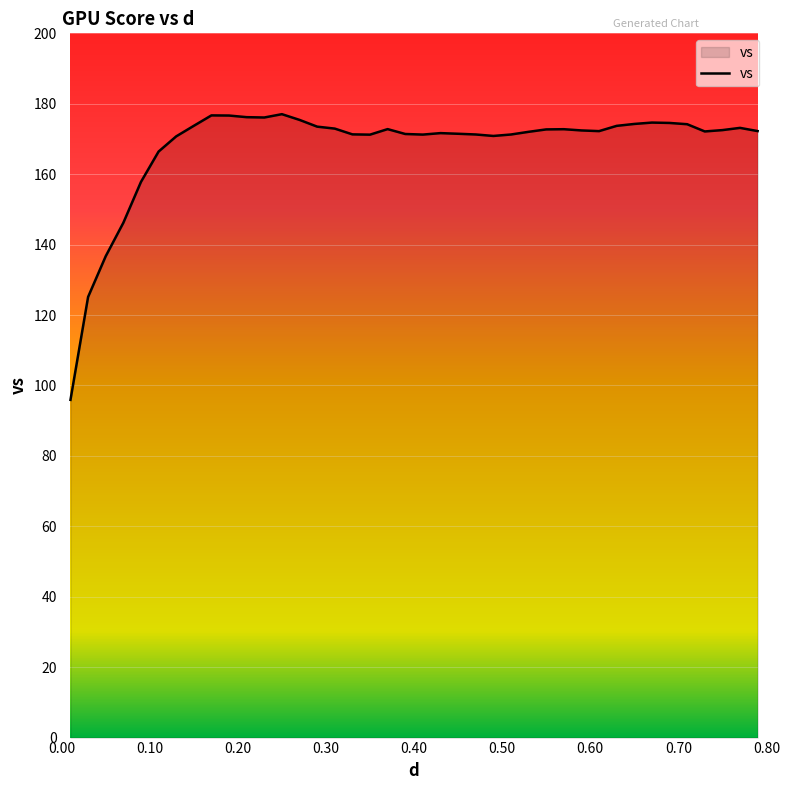

What is the minimum value shown in the chart?

95.9